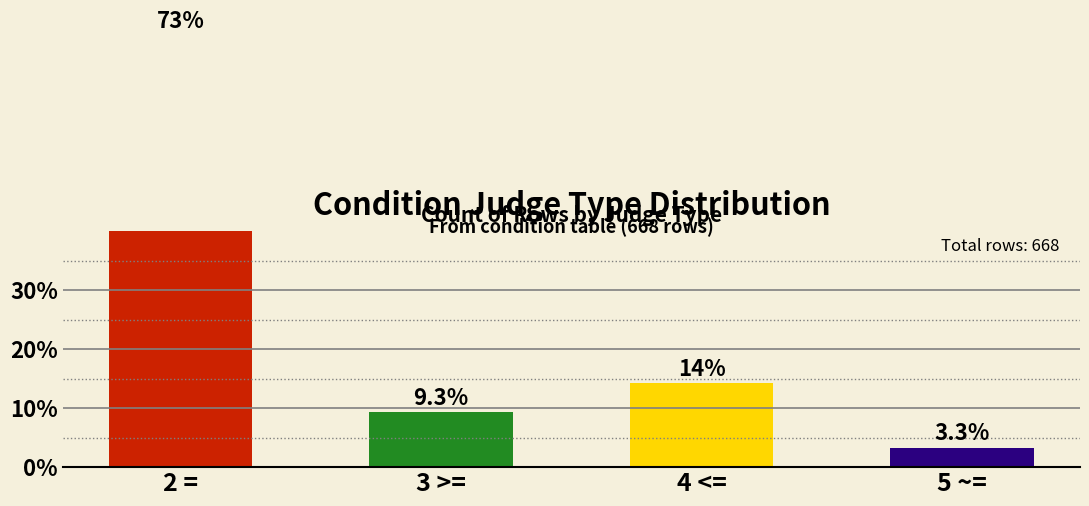

List the labels in order of value, largest first.

2 =, 4 <=, 3 >=, 5 ~=